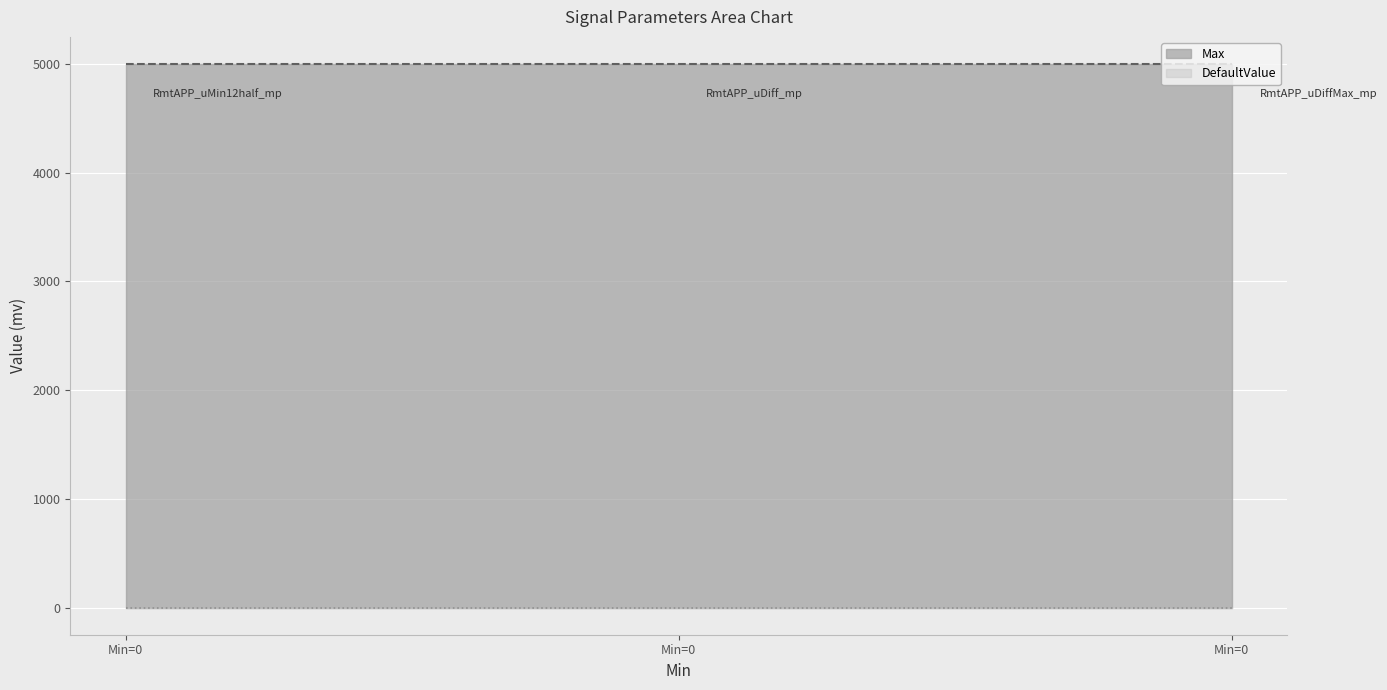

Reading left to right, list all the values displayed in this chart.

Max: 5000	5000	5000
DefaultValue: 0	0	0